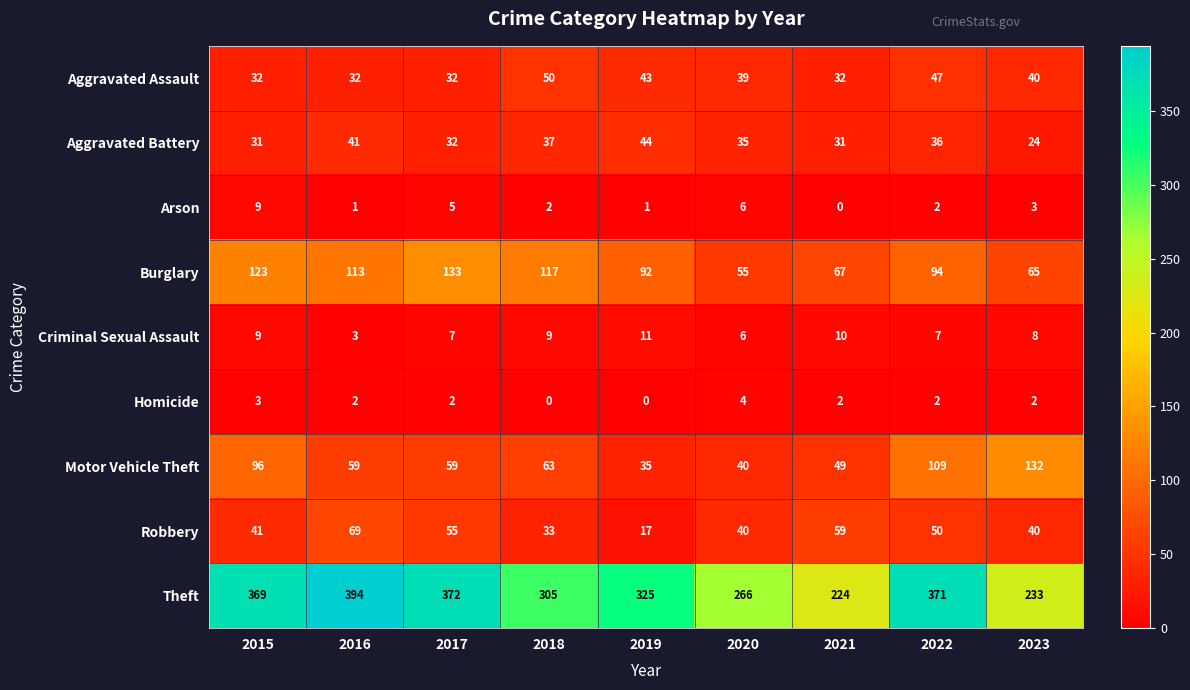

The value of Criminal Sexual Assault at 2017 is 2. True or false?

False